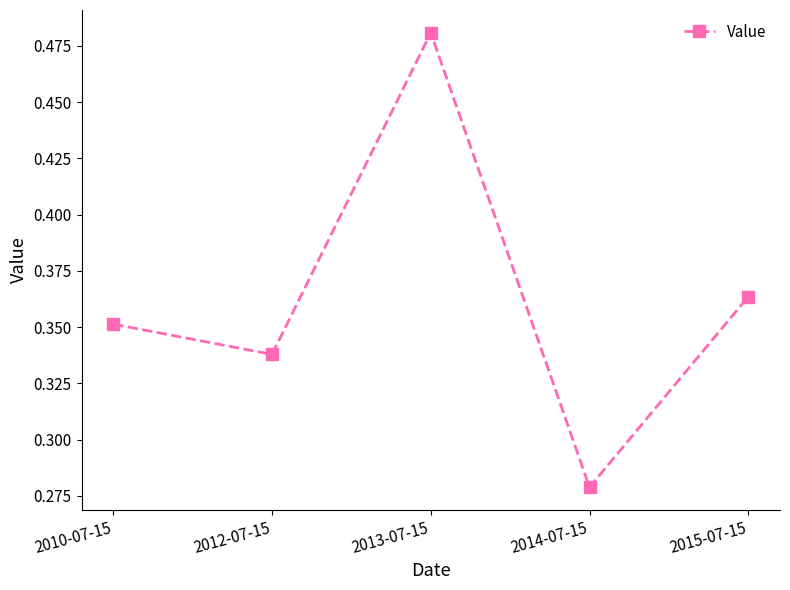

List the labels in order of value, largest first.

2013-07-15, 2015-07-15, 2010-07-15, 2012-07-15, 2014-07-15